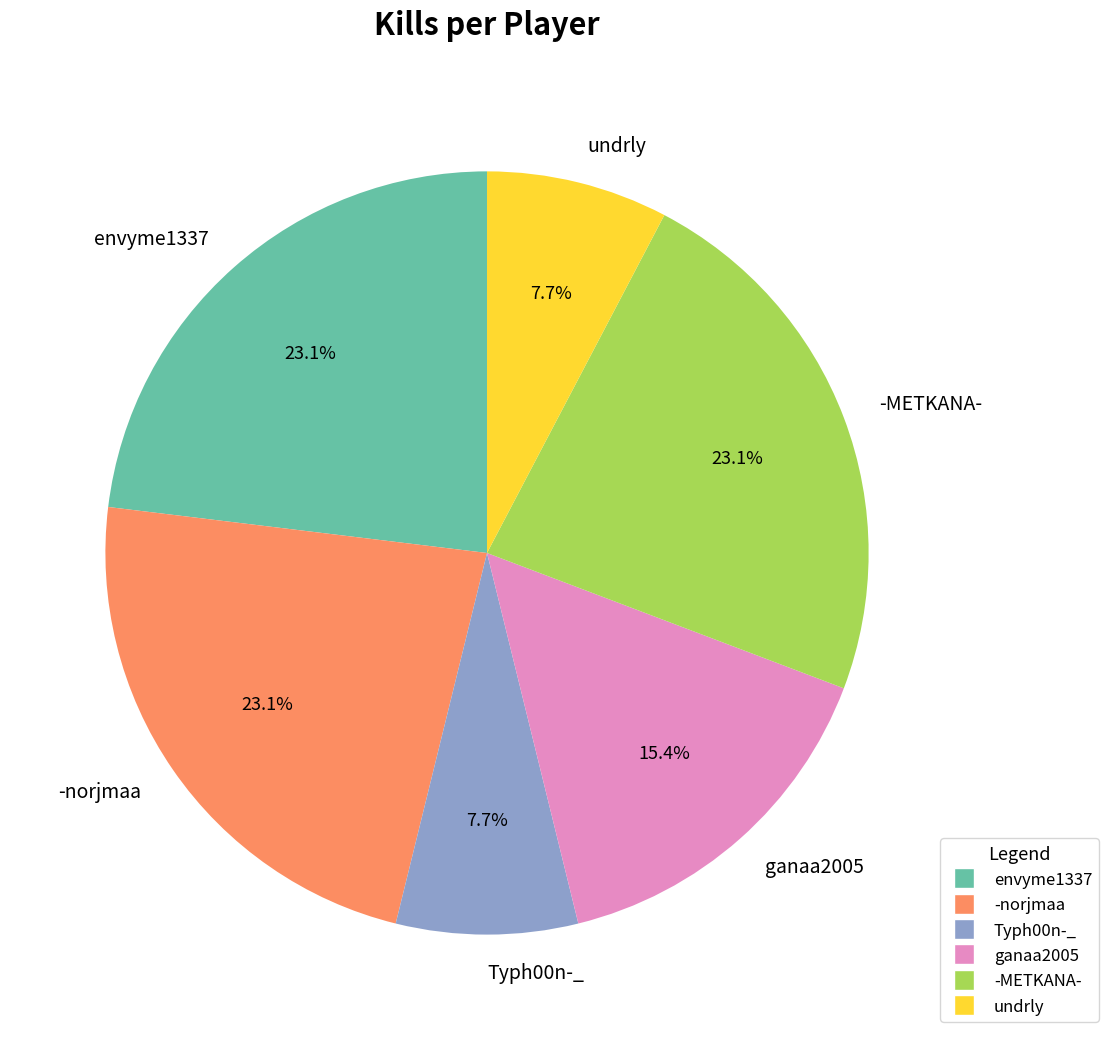

What portion of the pie excludes undrly?

92.3%